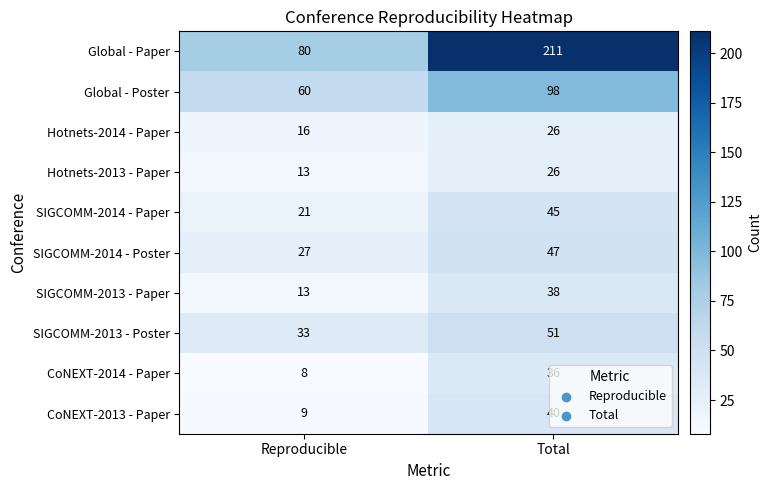

Rank the categories by CoNEXT-2014 - Paper value from highest to lowest.

Total, Reproducible